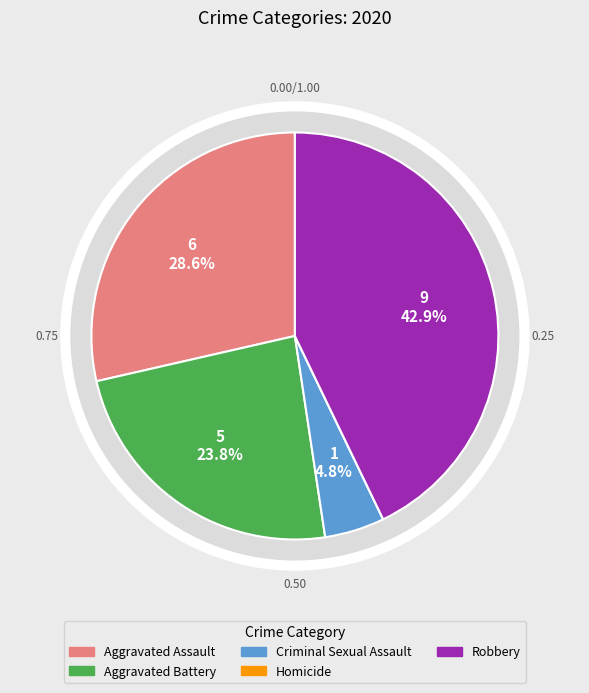

To the nearest percent, what is the difference between the Criminal Sexual Assault and Robbery slice percentages?

38%